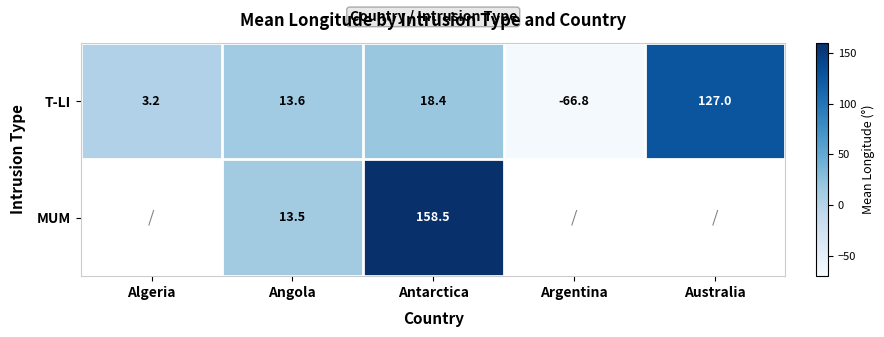

At which label does T-LI reach its minimum?

Argentina